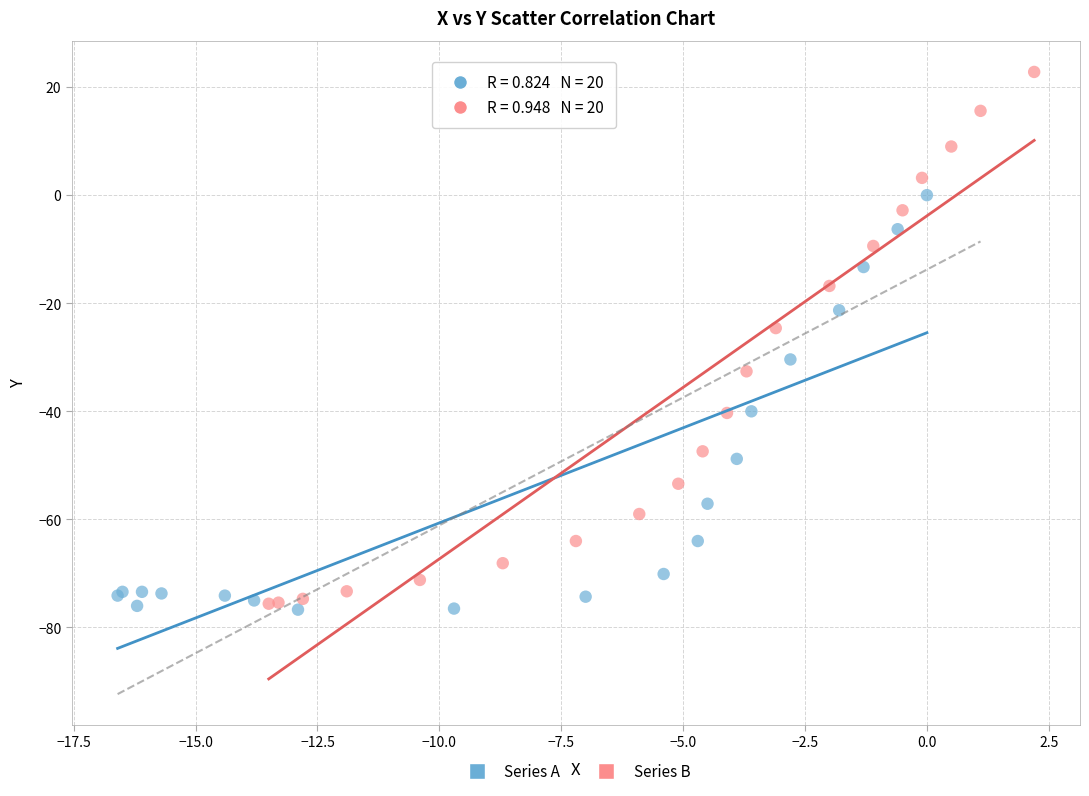

Which series has the largest Y range (max minus min)?

Series B